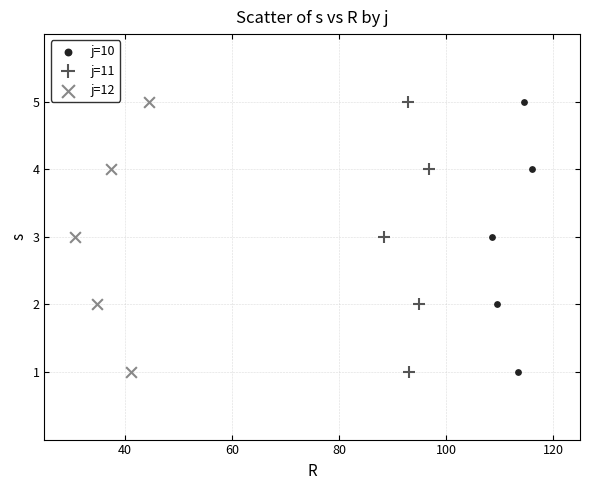

What are all the series names shown in the legend?

j=10, j=11, j=12